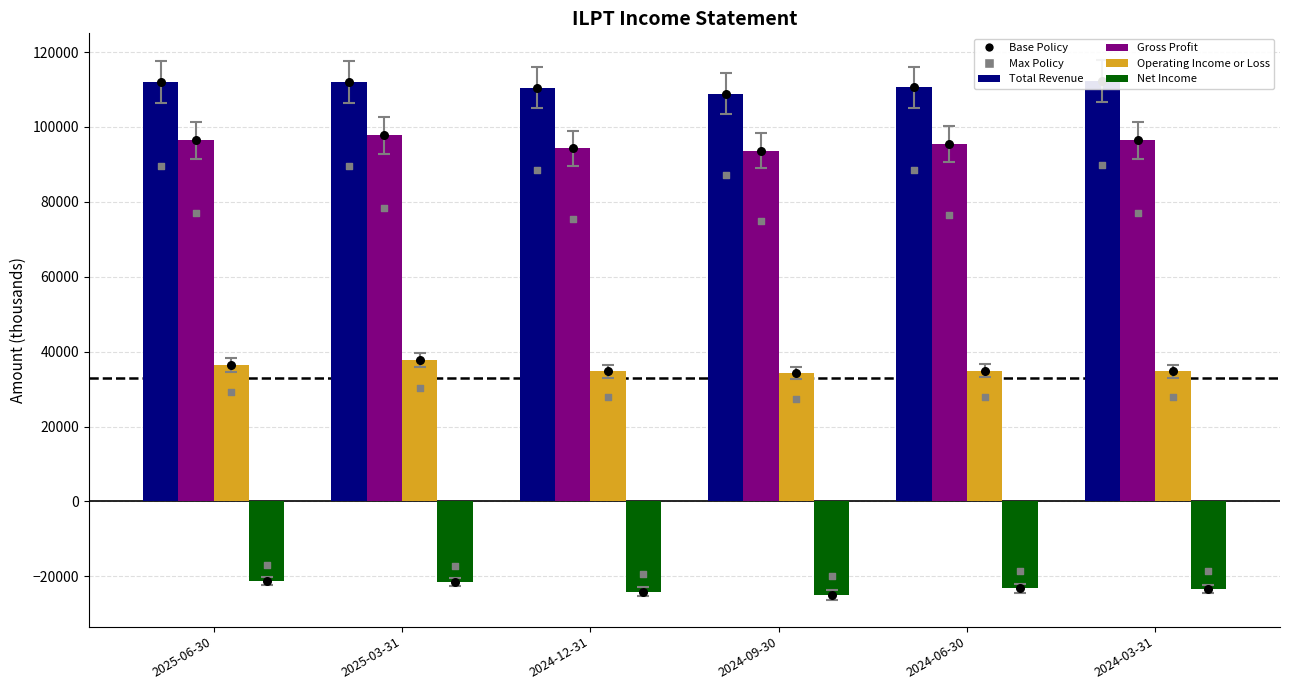

What are all the series names shown in the legend?

Total Revenue, Gross Profit, Operating Income or Loss, Net Income